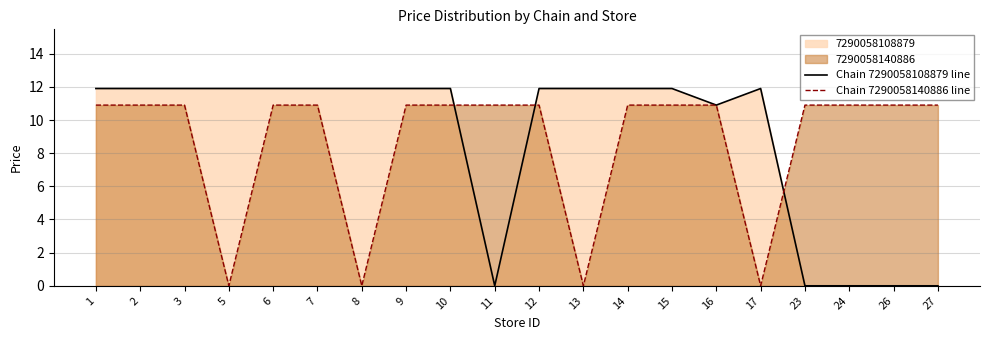

After their last crossing, which series has the higher values: Chain 7290058108879 line or Chain 7290058140886 line?

Chain 7290058140886 line